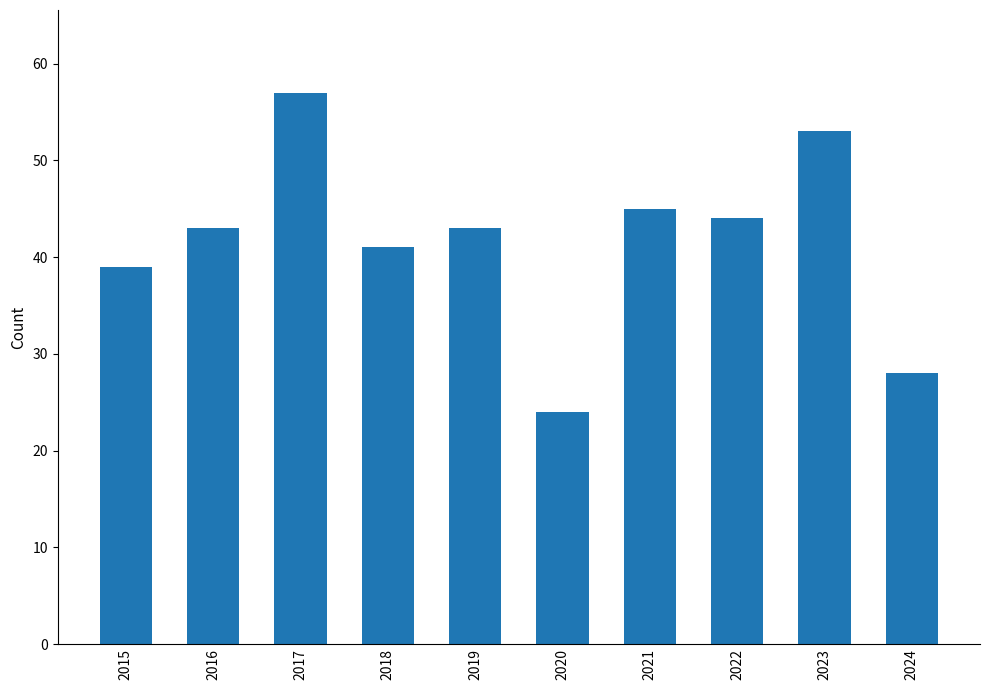

Reading left to right, what are all the values shown in this chart?

39	43	57	41	43	24	45	44	53	28